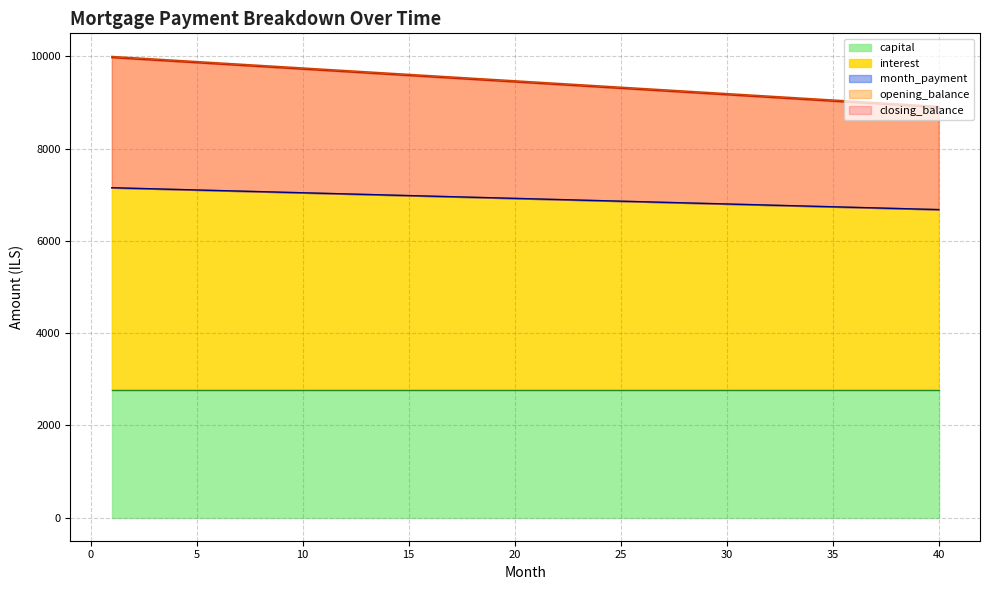

Which category has the highest value across all series?

1